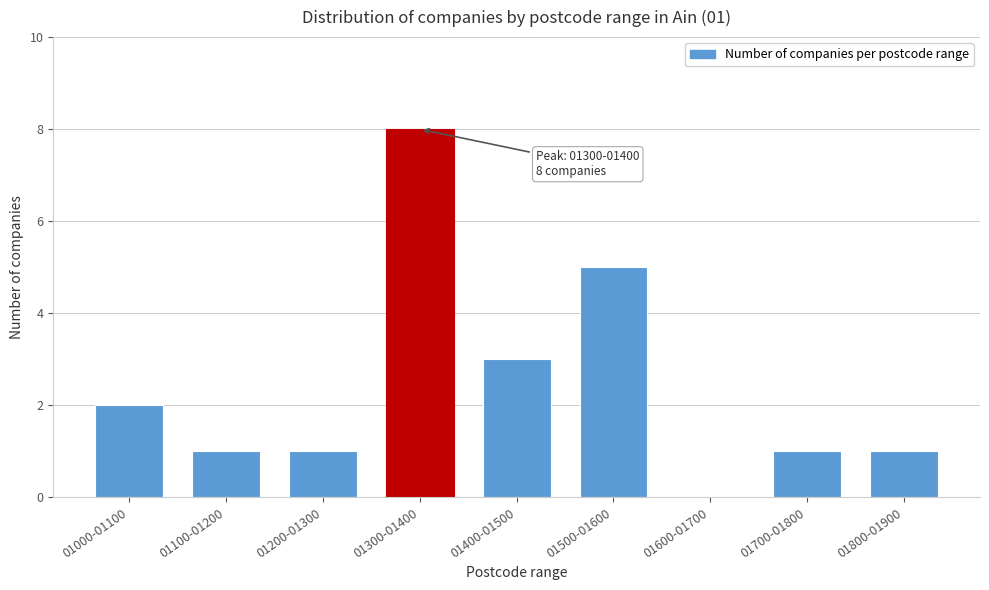

Reading left to right, list all the values displayed in this chart.

01000-01100=2	01100-01200=1	01200-01300=1	01300-01400=8	01400-01500=3	01500-01600=5	01600-01700=0	01700-01800=1	01800-01900=1